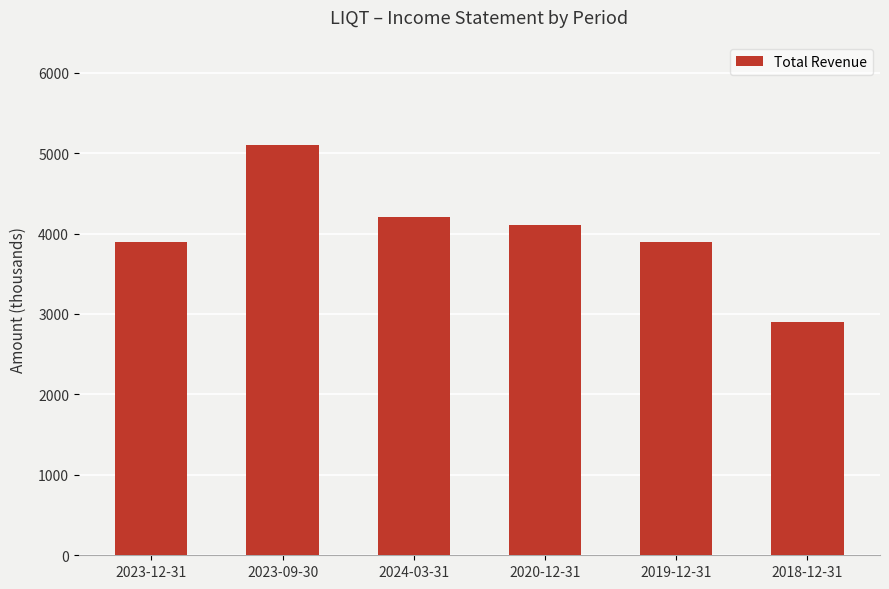

What is the change in value from 2020-12-31 to 2019-12-31?

-200